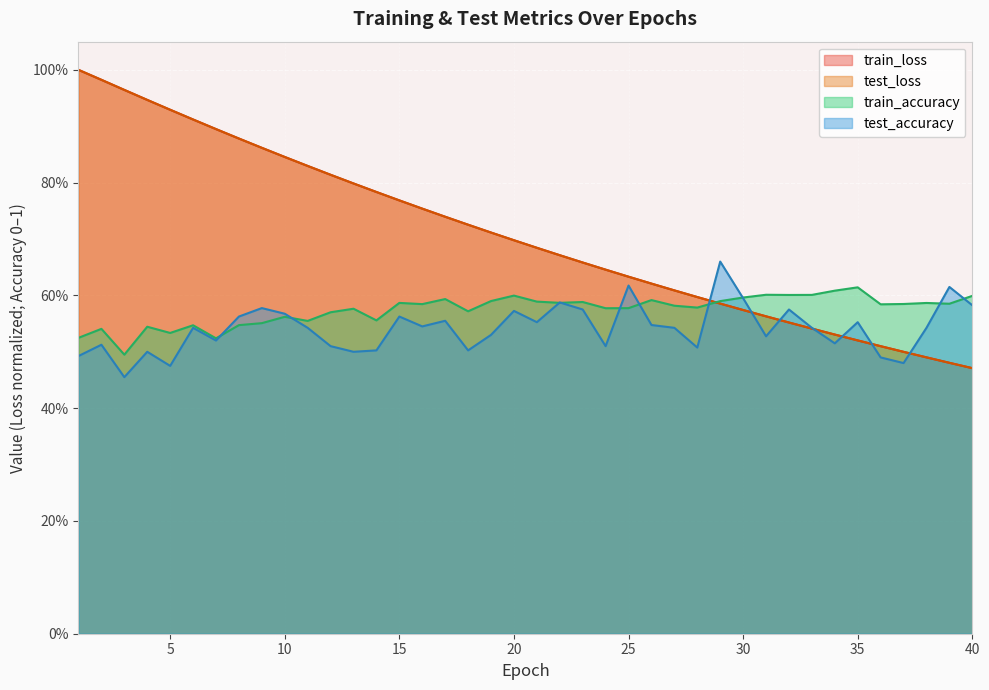

What are all the series names shown in the legend?

train_loss, test_loss, train_accuracy, test_accuracy